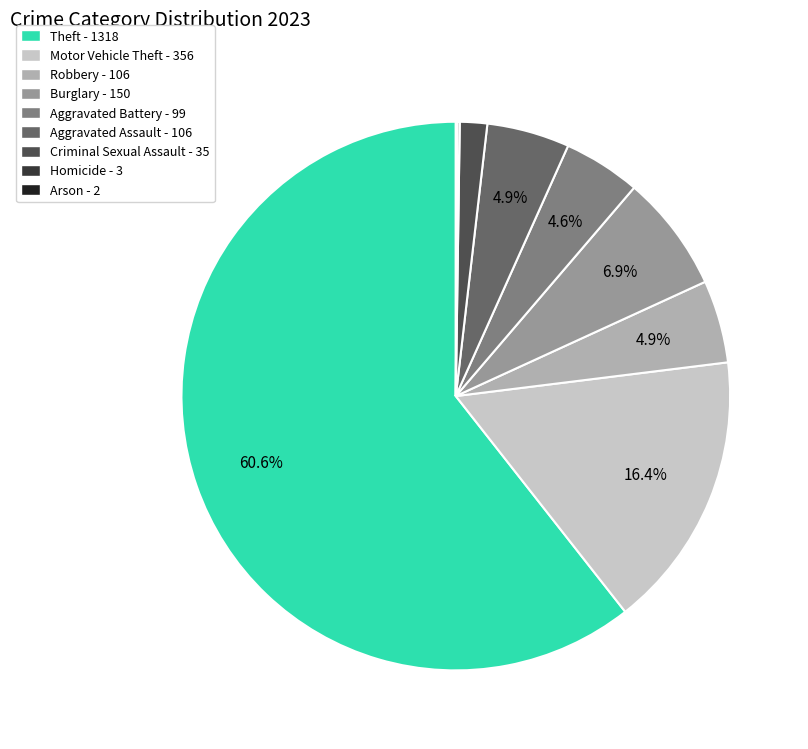

What is the largest slice in the pie chart?

Theft